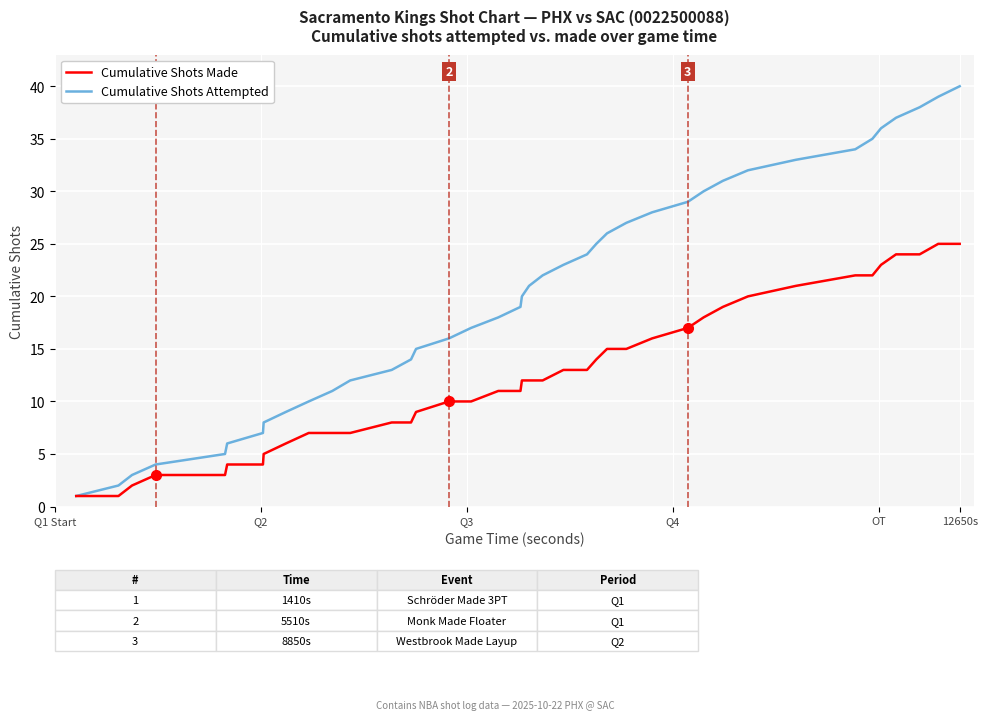

Rank the series by their average value, from lowest to highest.

Cumulative Shots Made, Cumulative Shots Attempted